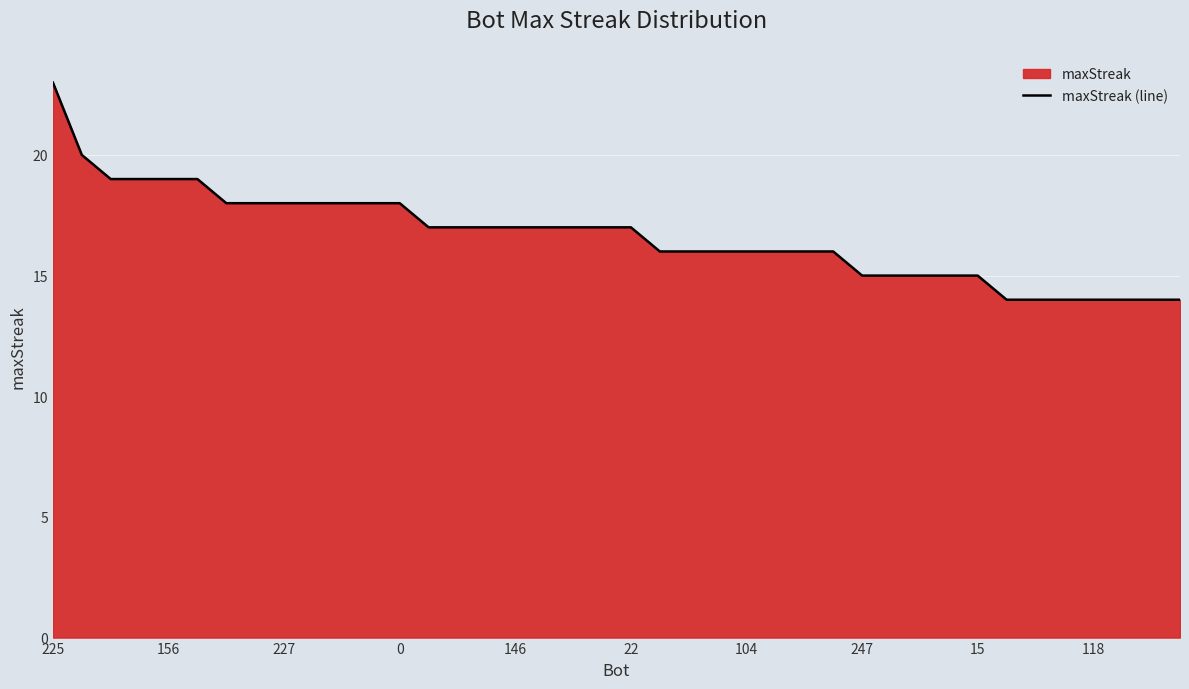

What is the label of the 11th point from the left?

10